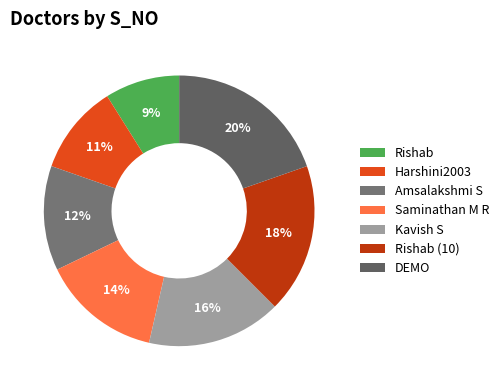

Approximately how many times larger is the value at Kavish S compared to Rishab (10)?

0.9